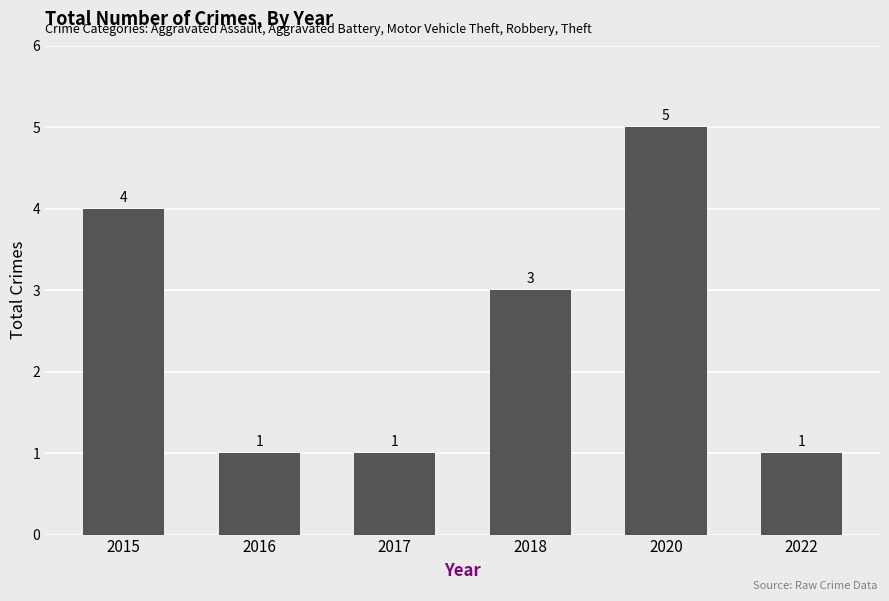

What is the value of the 4th bar from the left?

3